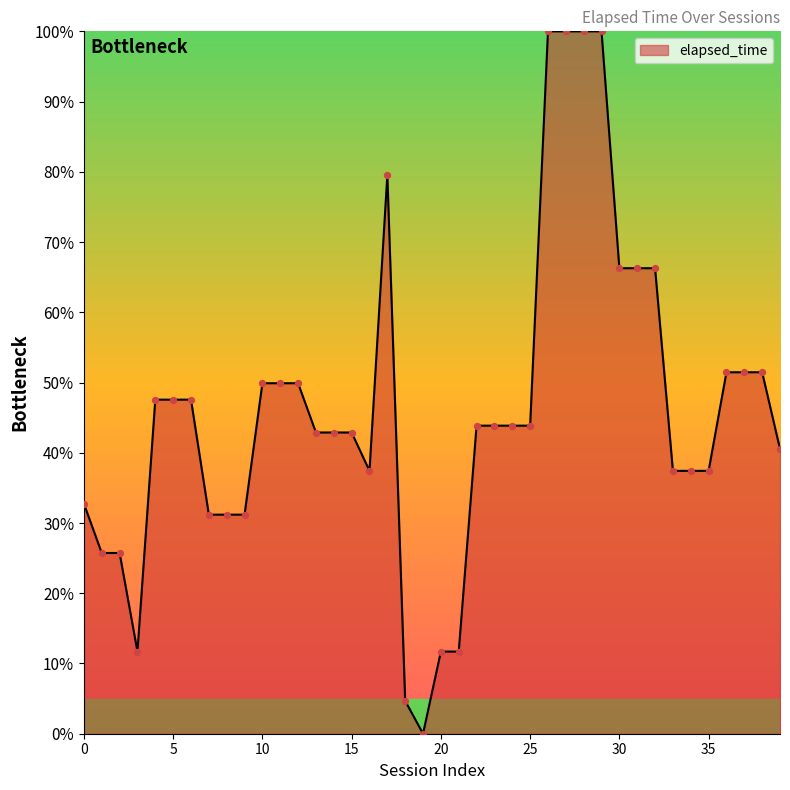

What is the difference between the maximum and minimum values?

100.0